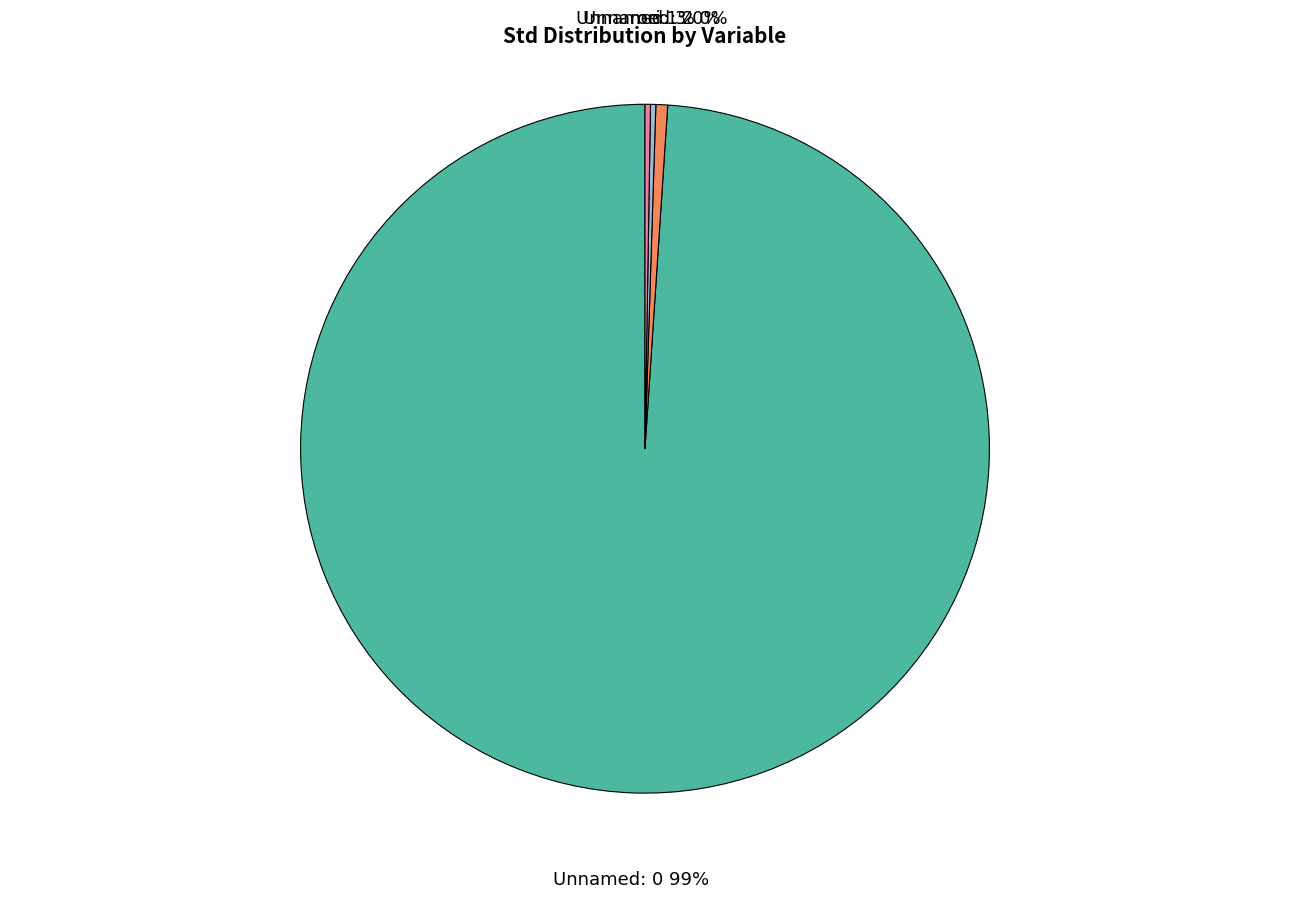

The Unnamed: 0 slice represents 91% of the pie. True or false?

False